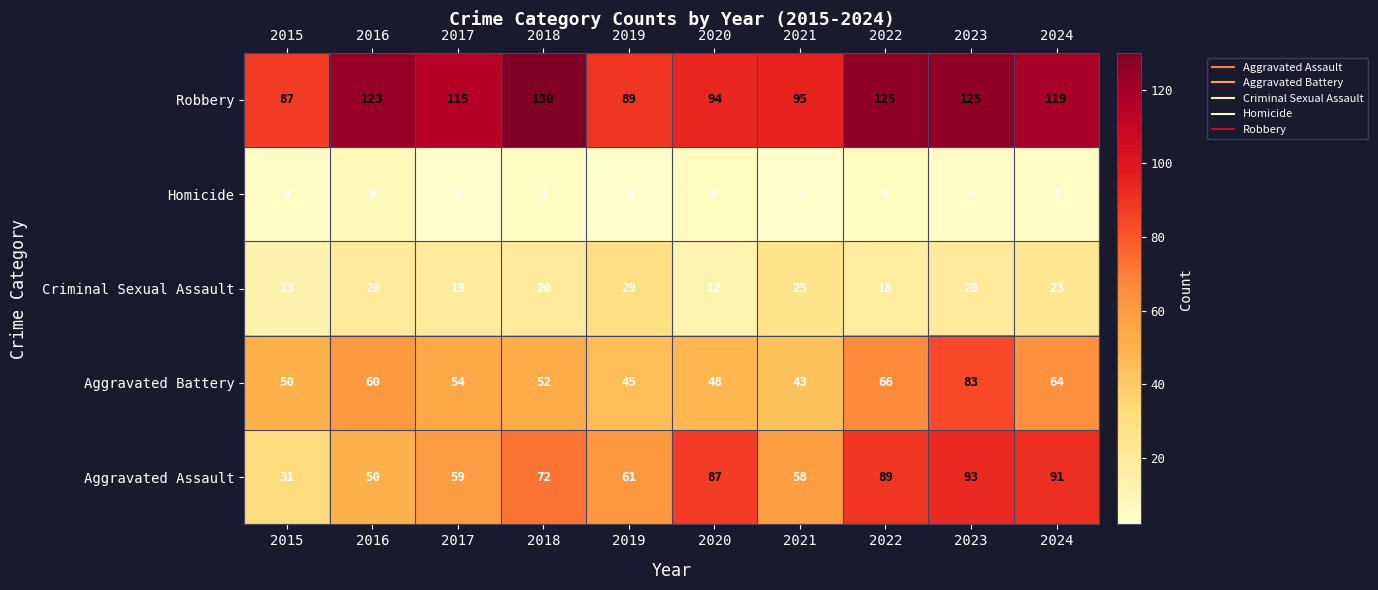

Which series has the widest spread of values?

Aggravated Assault